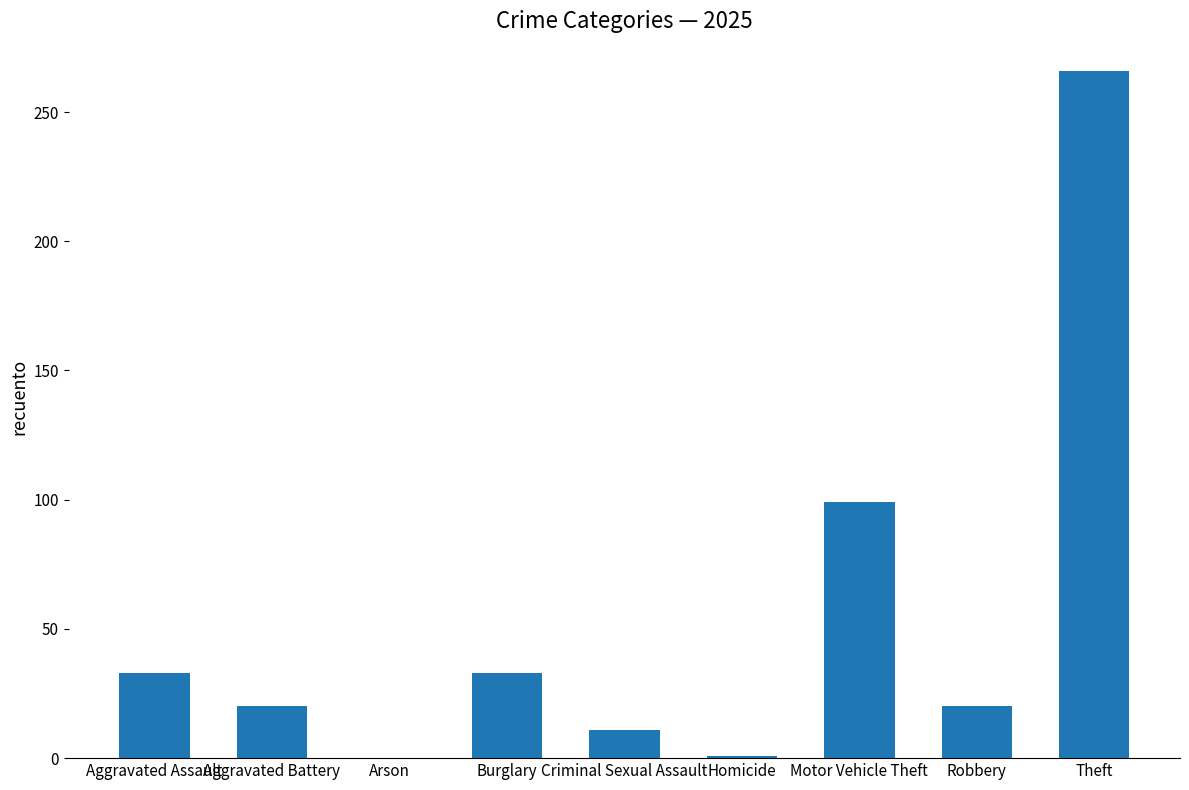

Which has a higher value, Aggravated Battery or Motor Vehicle Theft?

Motor Vehicle Theft